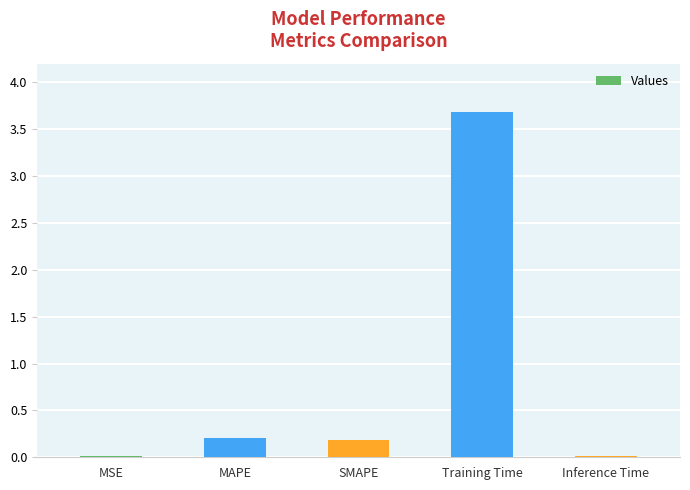

Are the bars horizontal?

No